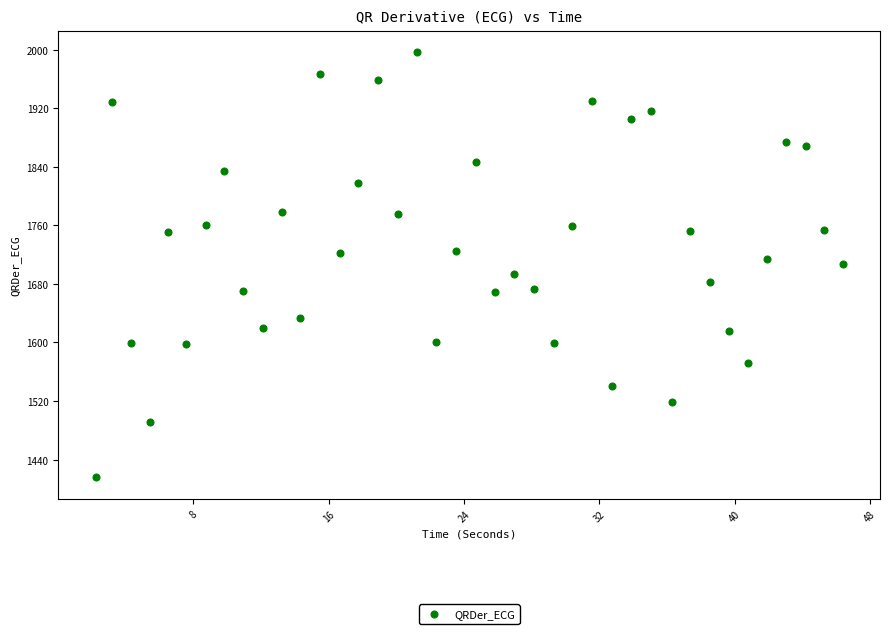

What is the range of Y values (max minus min)?

580.9